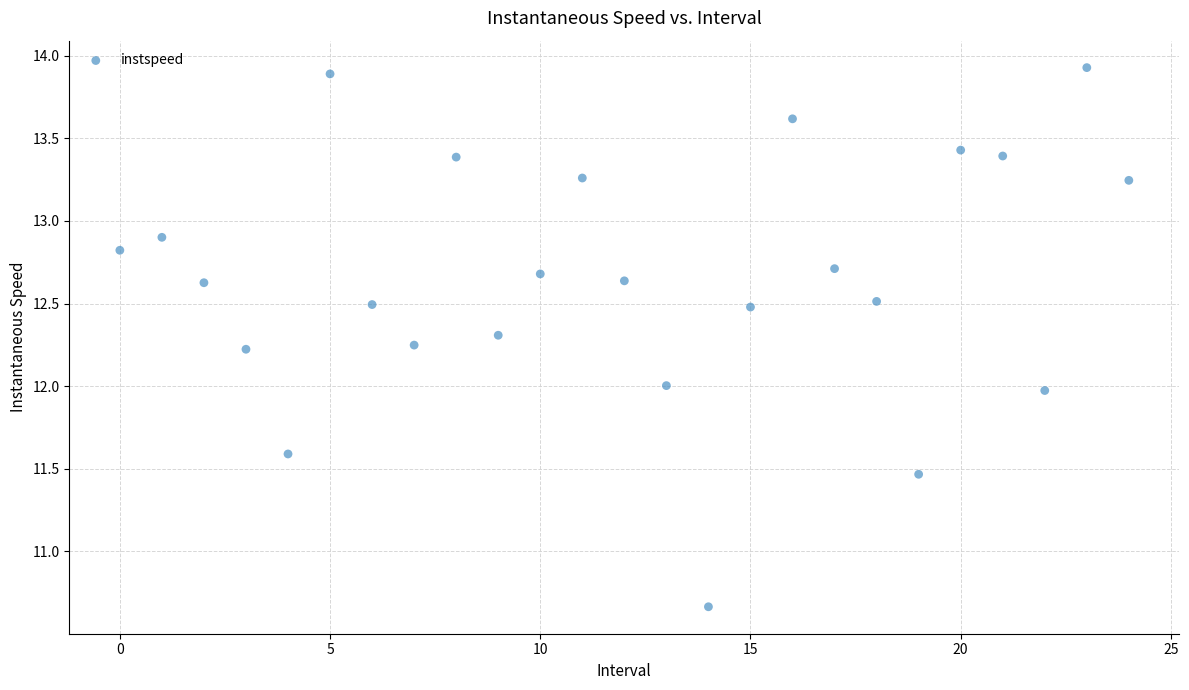

What is the range of Y values (max minus min)?

3.3